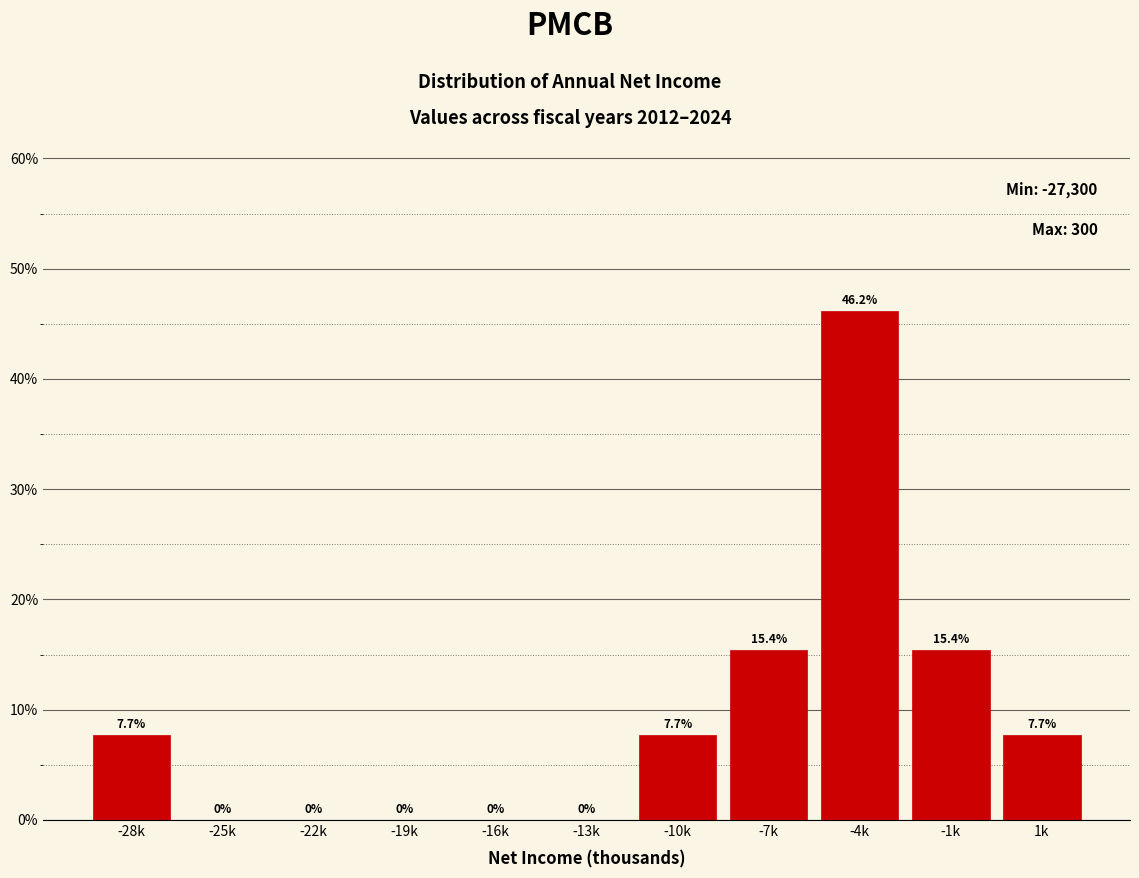

Reading right to left, extract all data points from this chart.

1k=7.7	-1k=15.4	-4k=46.2	-7k=15.4	-10k=7.7	-13k=0.0	-16k=0.0	-19k=0.0	-22k=0.0	-25k=0.0	-28k=7.7